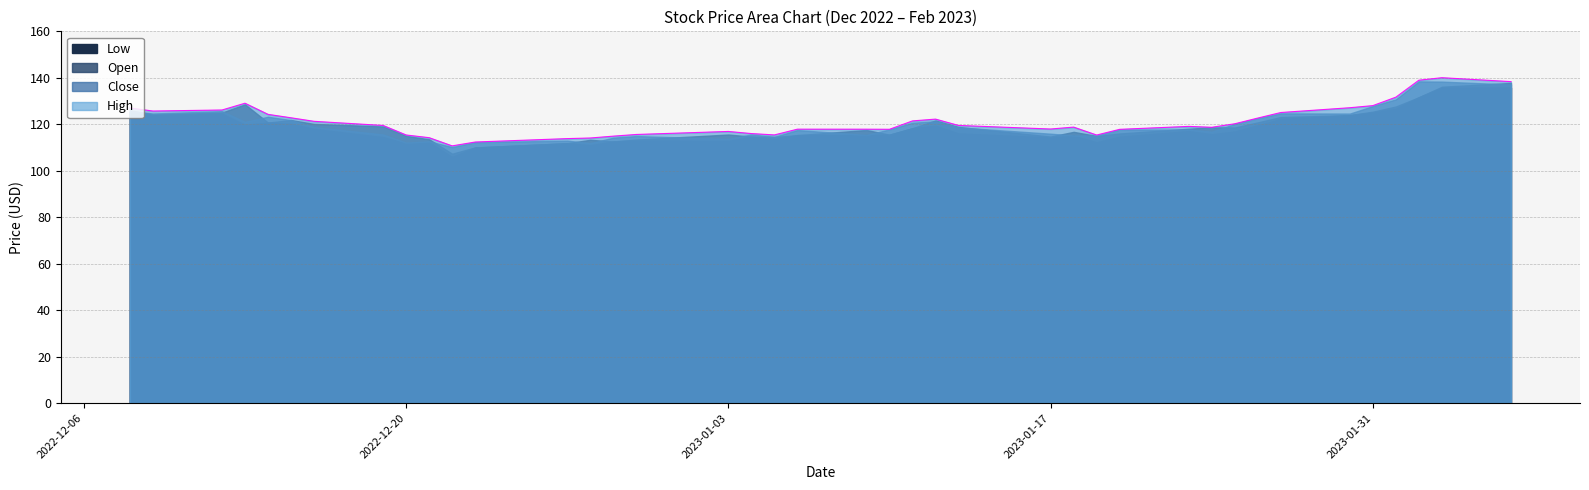

Which series has the largest total across all categories?

High